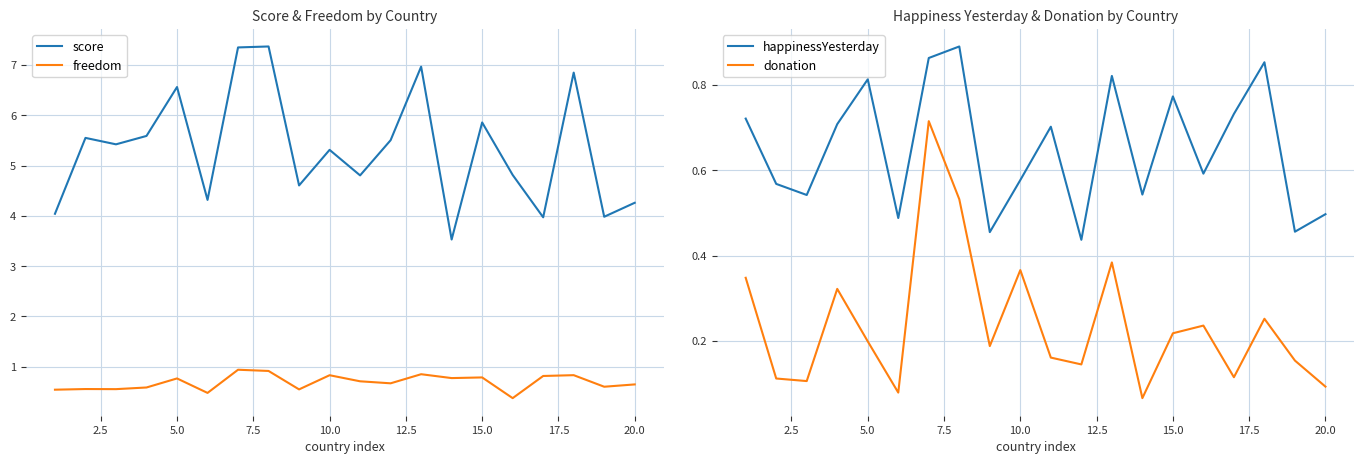

True or false: freedom and score cross at least once.

False